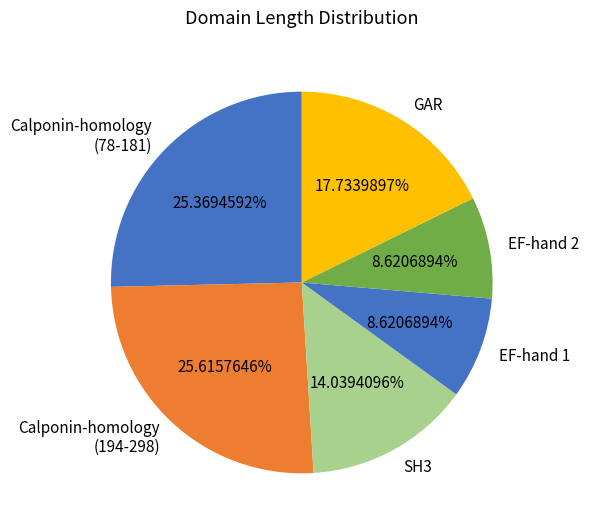

Which has a higher value, Calponin-homology (194-298) or EF-hand 2?

Calponin-homology (194-298)